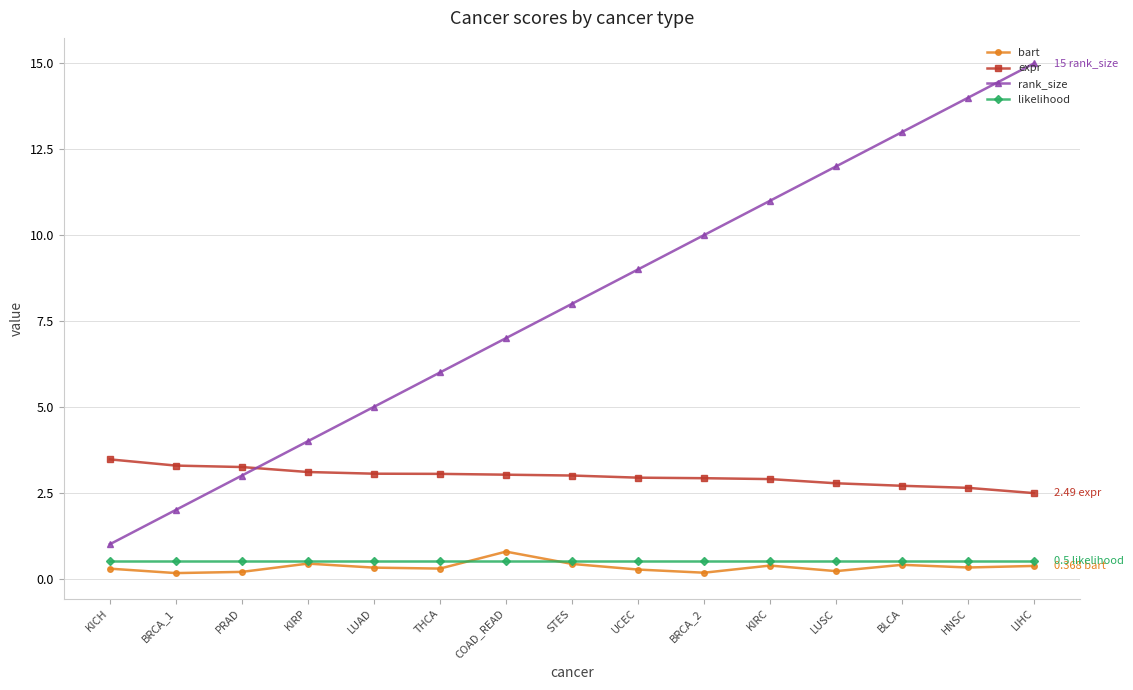

What is the label of the 6th point from the left?

THCA